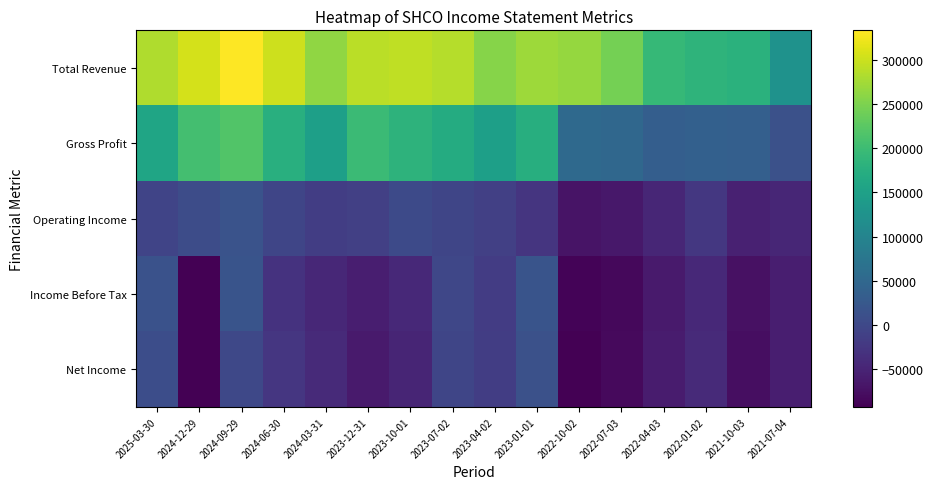

Rank the series by their maximum value, from lowest to highest.

Net Income, Operating Income, Income Before Tax, Gross Profit, Total Revenue